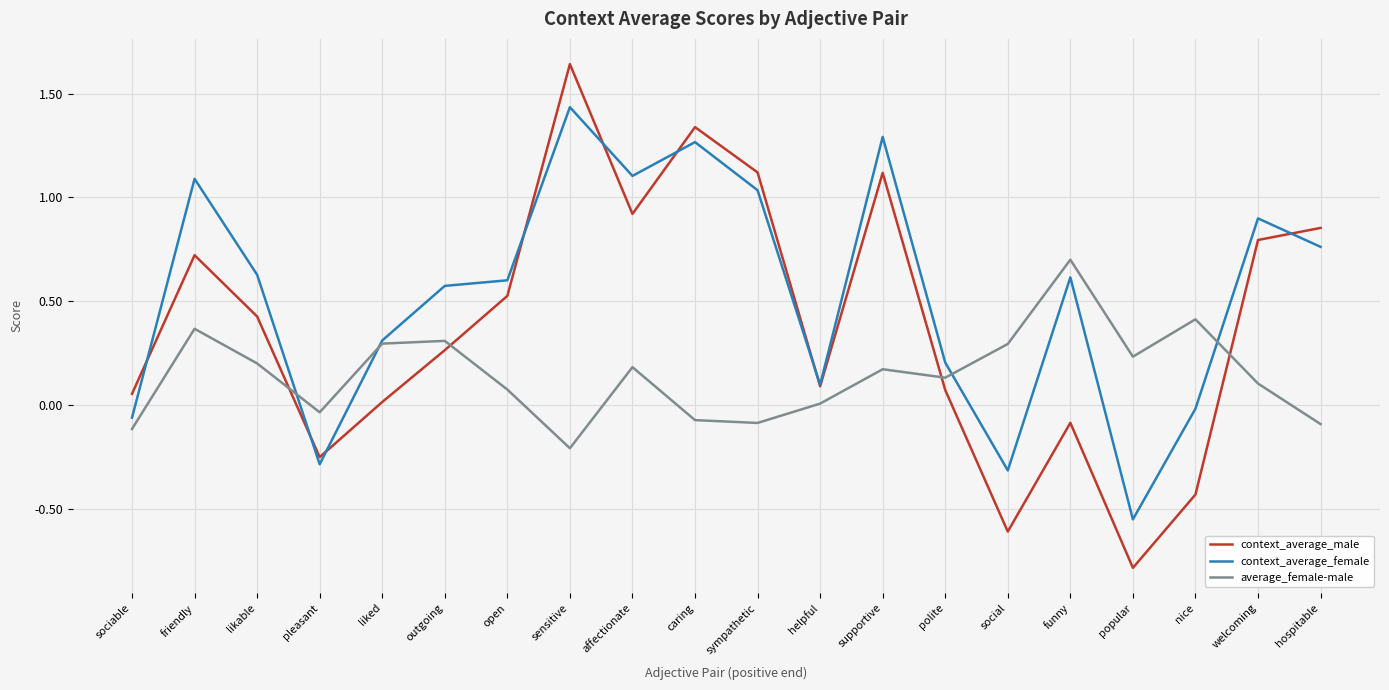

True or false: context_average_female and context_average_male cross at least once.

True